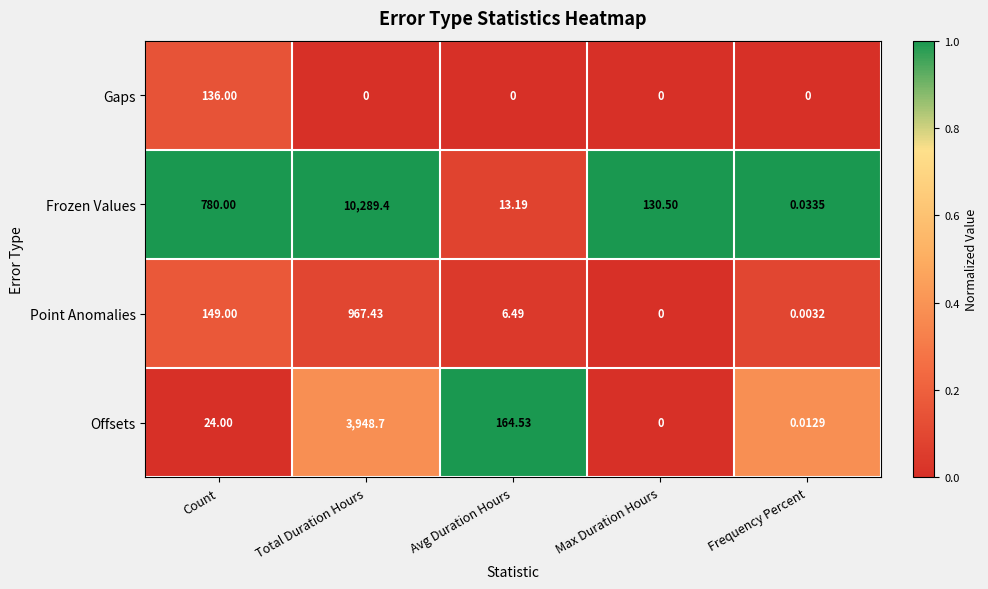

Which label corresponds to the largest value in the chart?

Total Duration Hours